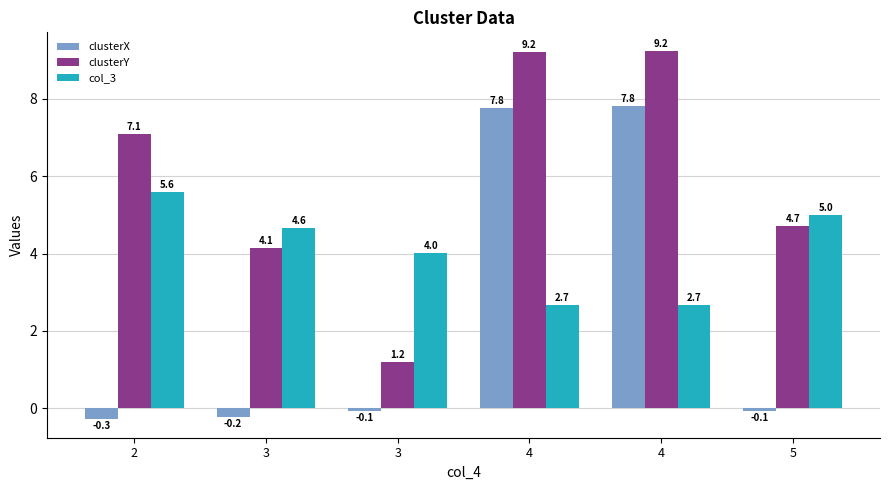

What are all the series names shown in the legend?

clusterX, clusterY, col_3